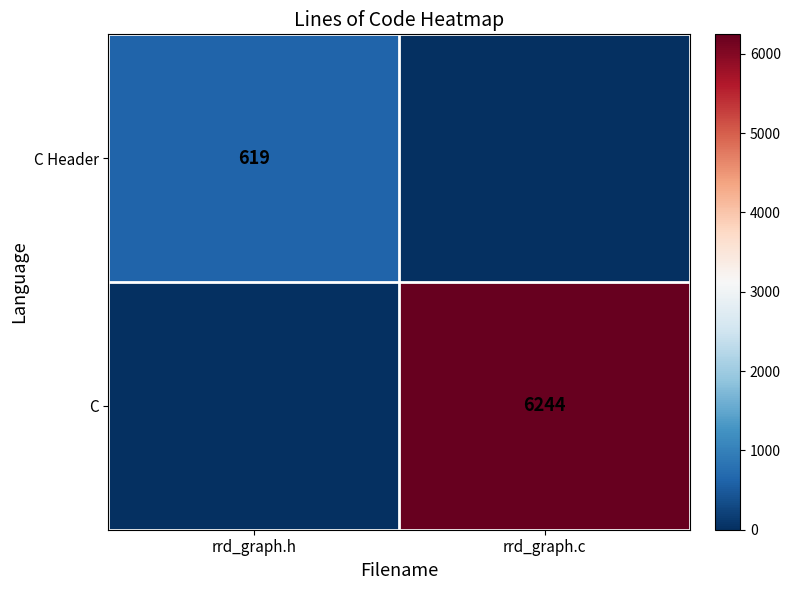

The C Header series shows 619 at rrd_graph.h. True or false?

True